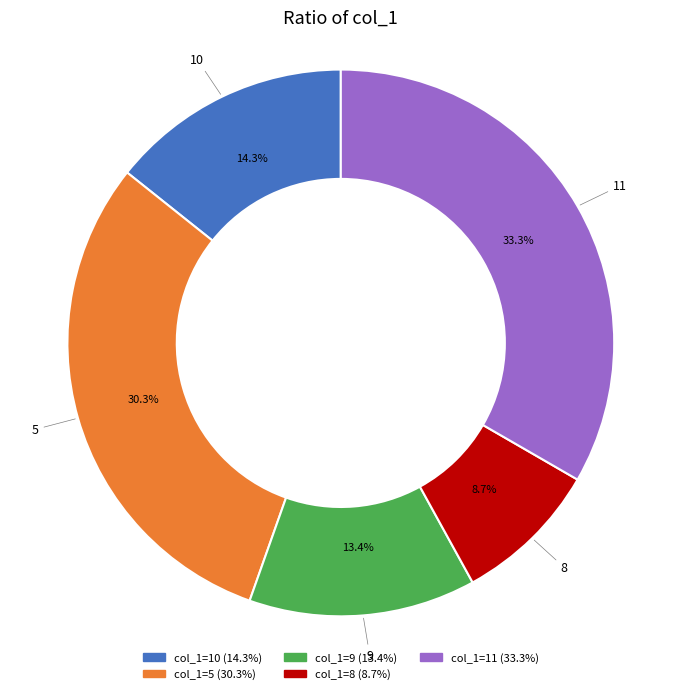

Is there a majority slice in this chart?

No